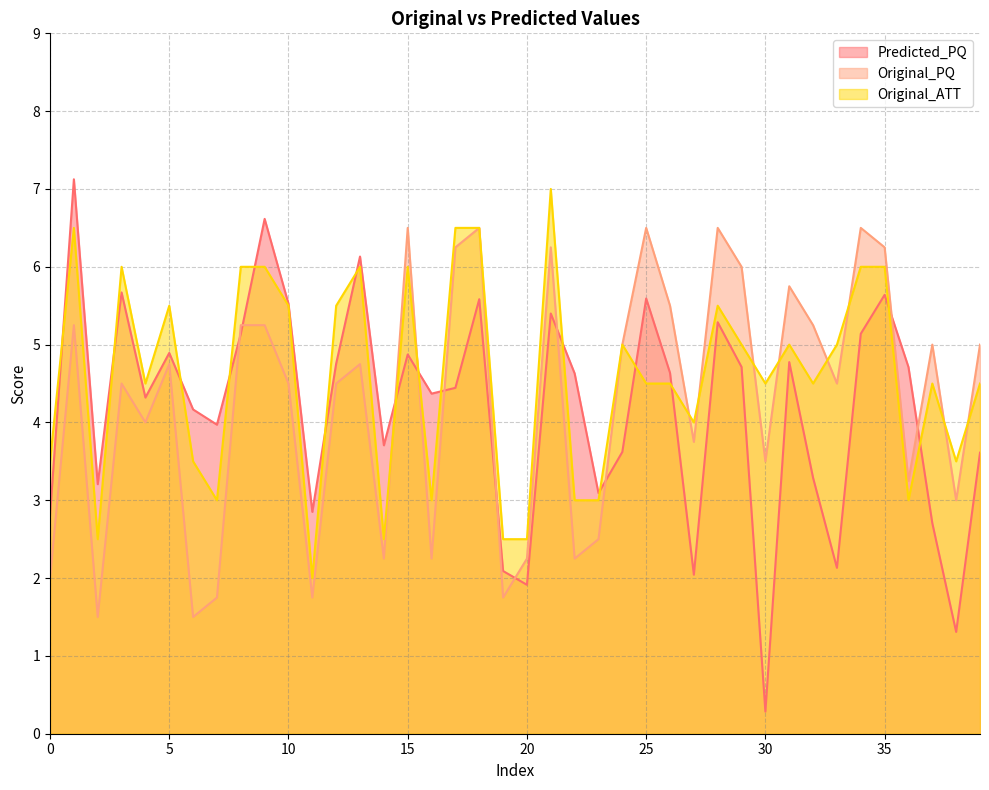

How many interior local peaks does the Original_PQ series have?

12